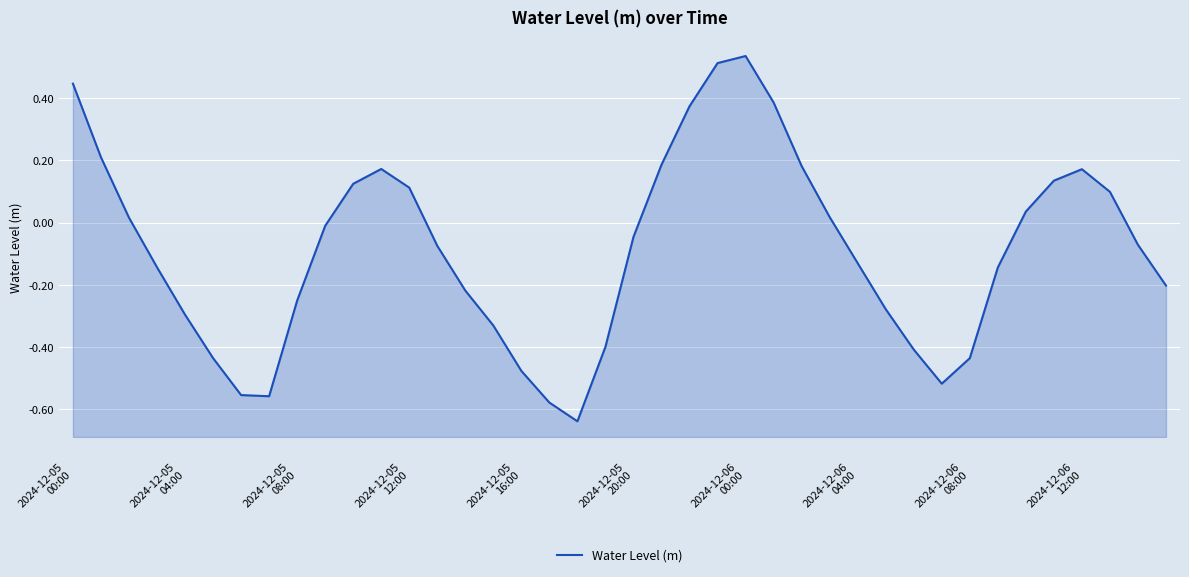

Rank the categories by value from lowest to highest.

18, 17, 2024-12-06
04:00, 2024-12-06
00:00, 31, 16, 32, 2024-12-05
20:00, 30, 19, 15, 2024-12-05
16:00, 29, 2024-12-06
08:00, 14, 39, 33, 2024-12-05
12:00, 28, 13, 38, 20, 2024-12-06
12:00, 2024-12-05
08:00, 27, 34, 37, 12, 10, 35, 36, 11, 26, 21, 2024-12-05
04:00, 22, 25, 2024-12-05
00:00, 23, 24